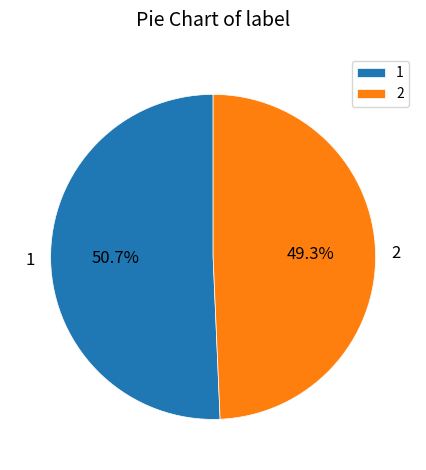

Which category has the smallest portion of the pie?

2